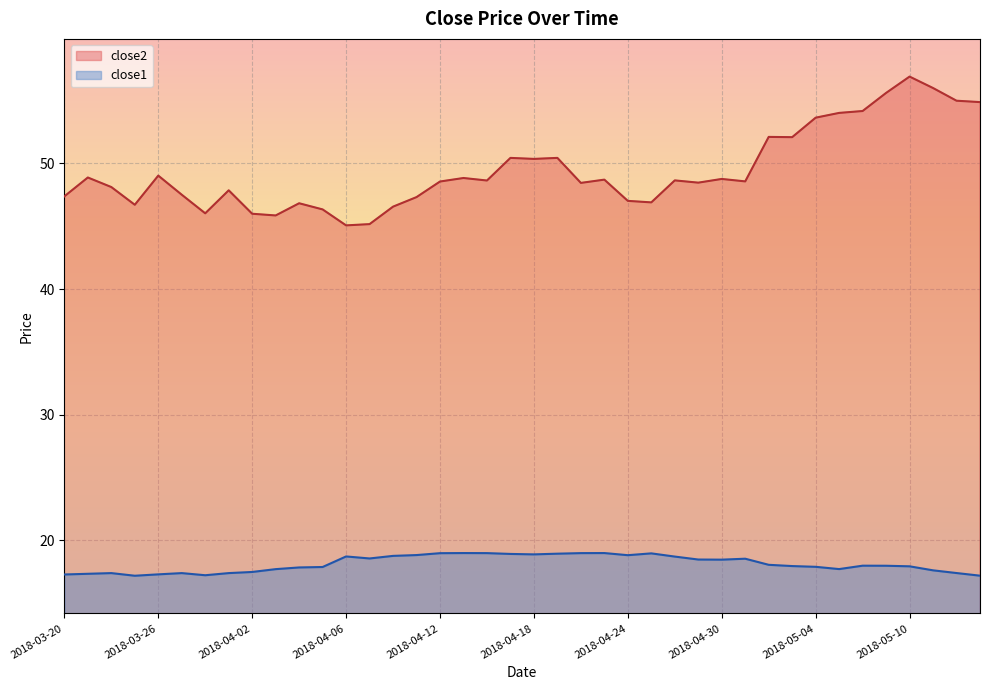

At which category is the sum across all series the highest?

2018-05-10